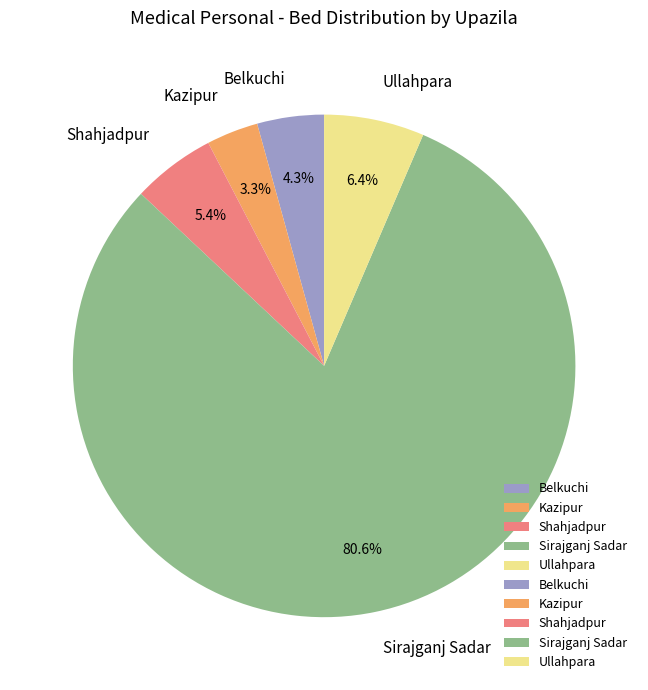

To the nearest percent, what portion does Ullahpara represent?

6%